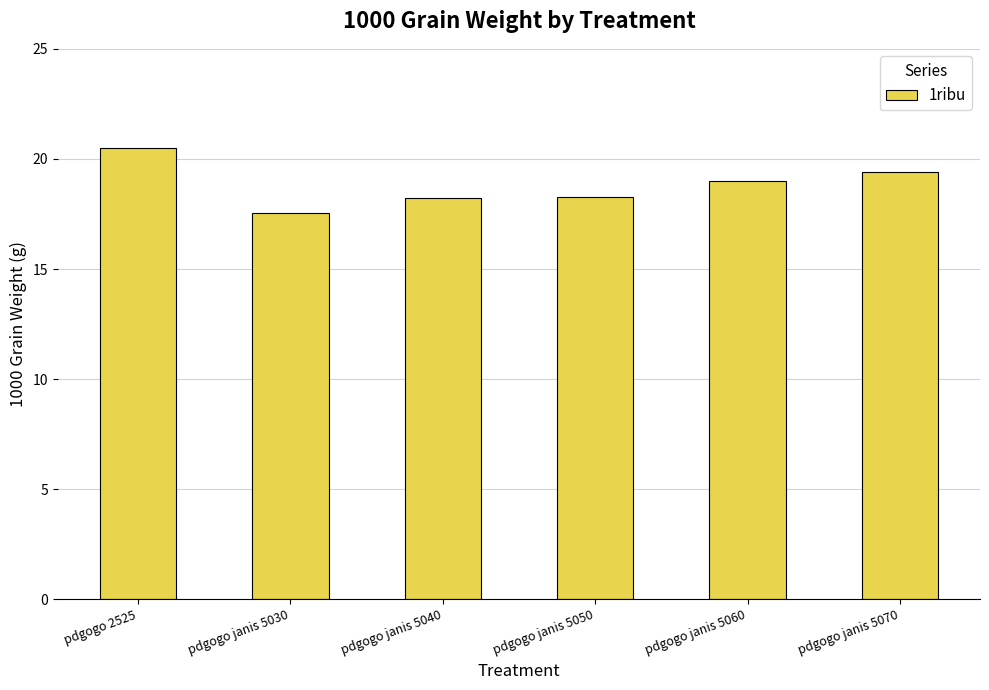

How many data points are less than 19?

3